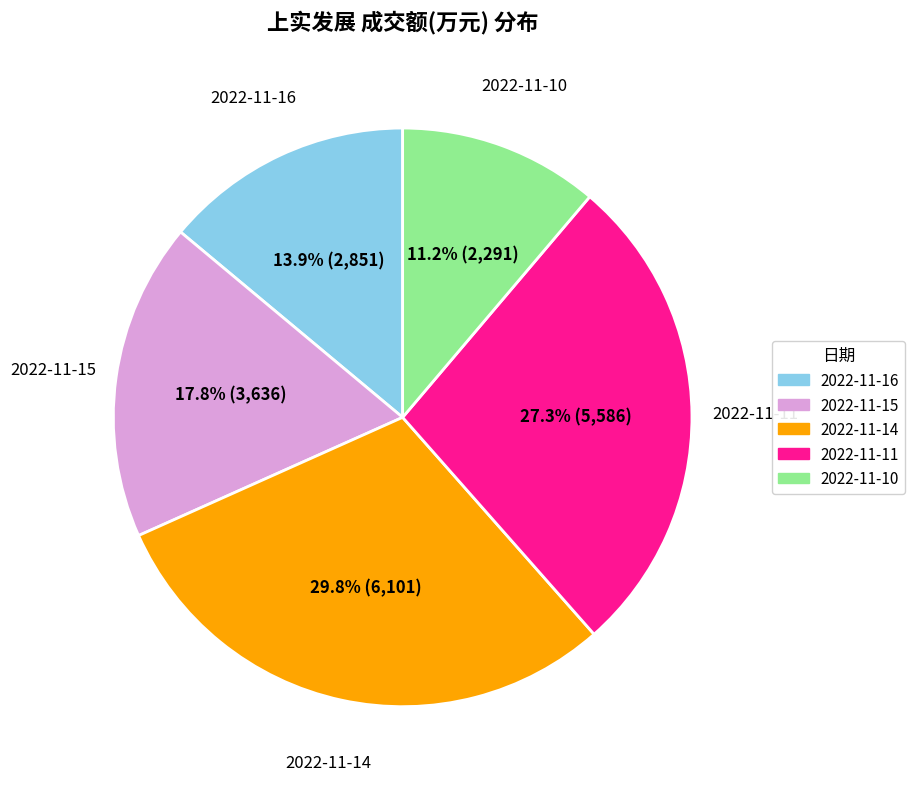

To the nearest percent, what is the difference between the largest and smallest slice percentages?

19%